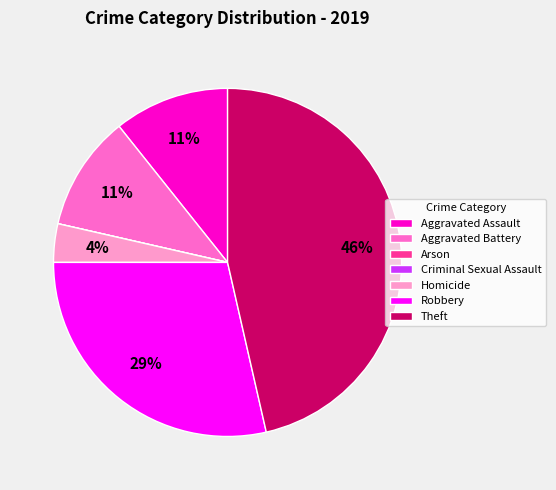

Does Homicide account for over 50% of the chart?

No